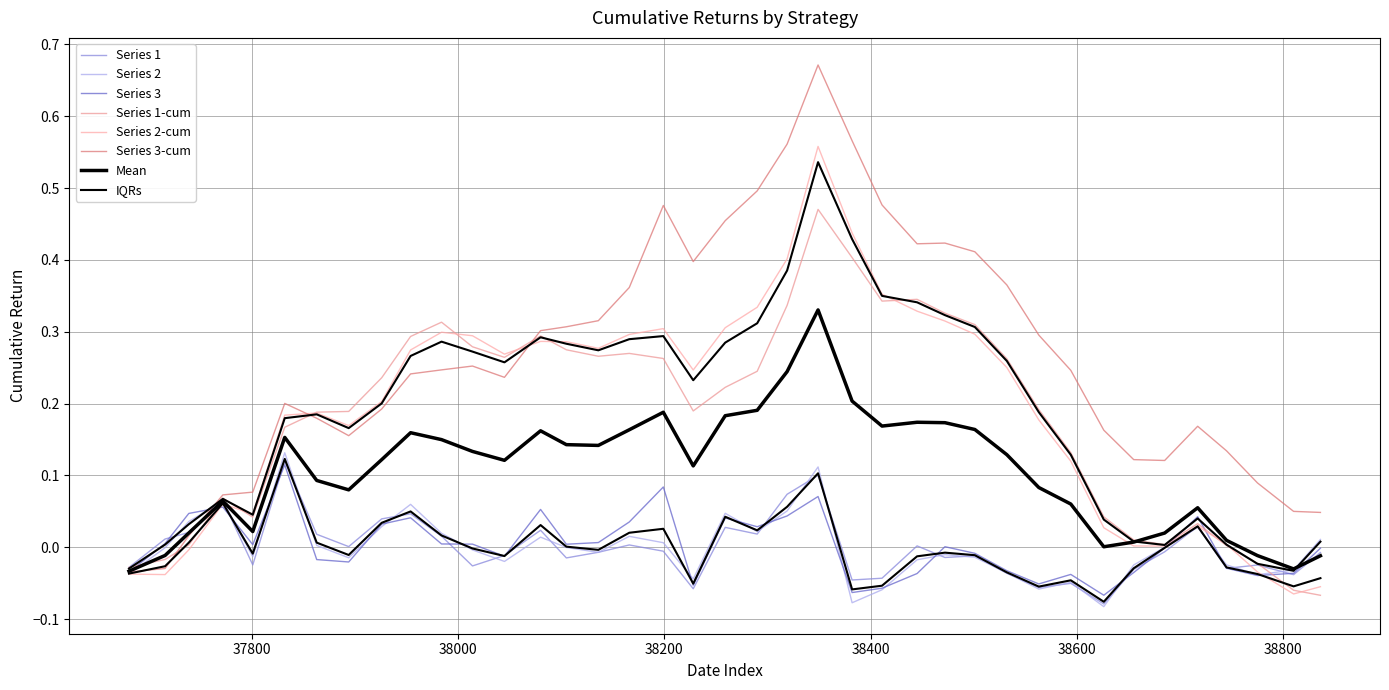

At how many categories does at least one series exceed 0?

38